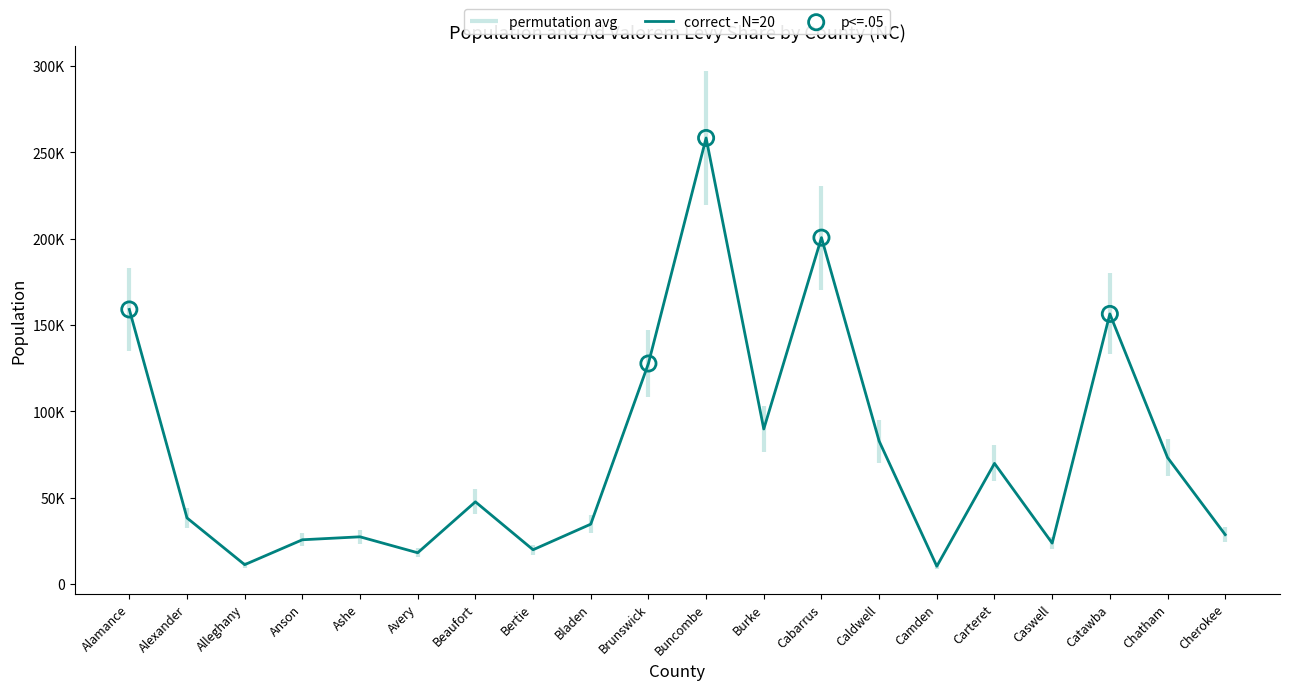

What is the ratio of the value at Carteret to the value at Alamance?

0.4